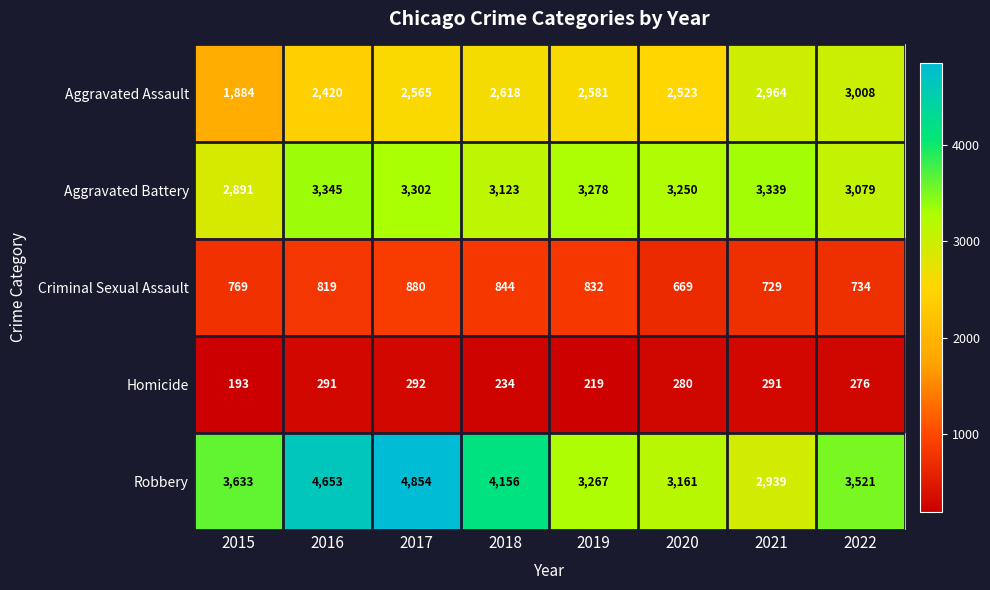

Rank the series at 2021 from highest to lowest value.

Aggravated Battery, Aggravated Assault, Robbery, Criminal Sexual Assault, Homicide